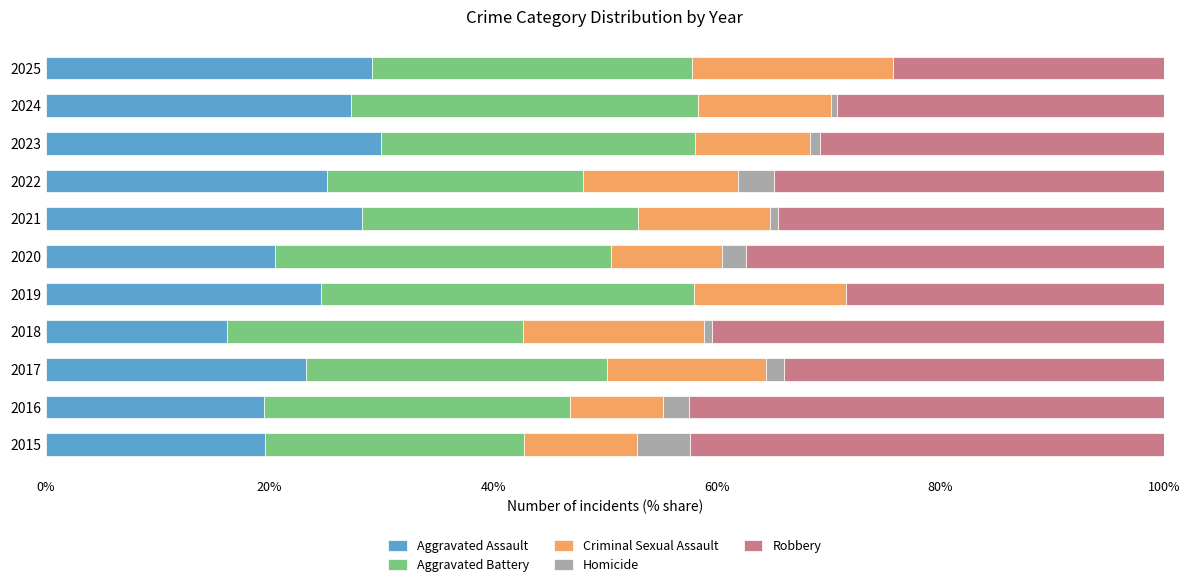

The value of Aggravated Assault at 2019 is 35.5. True or false?

False